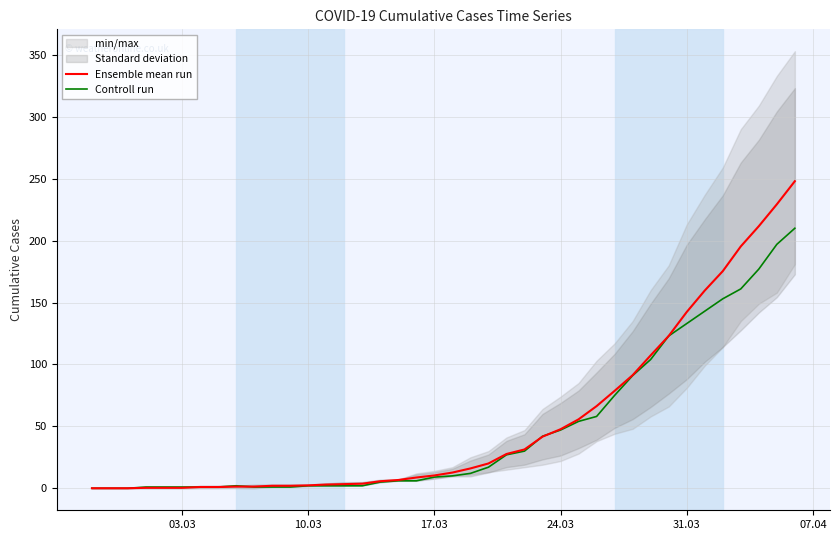

How many data points in Ensemble mean run are less than 12?

20